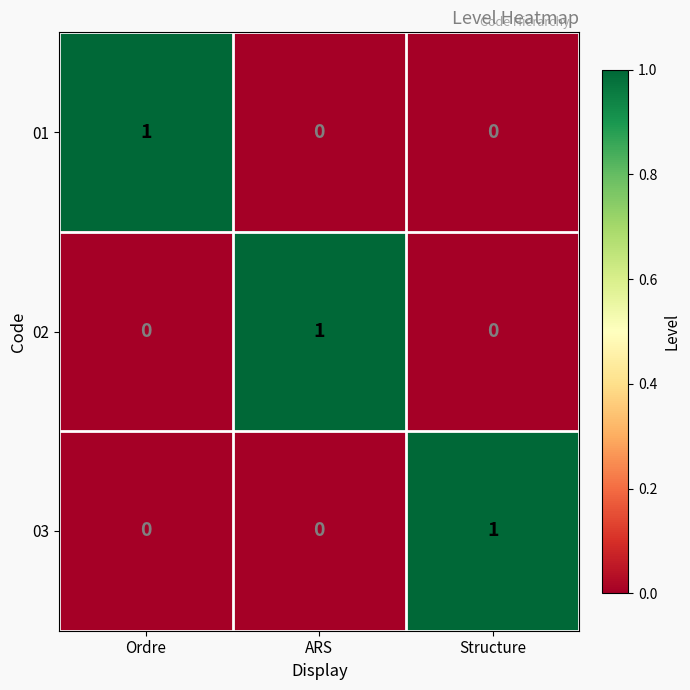

True or false: 01 has a value of 1 at Ordre.

True